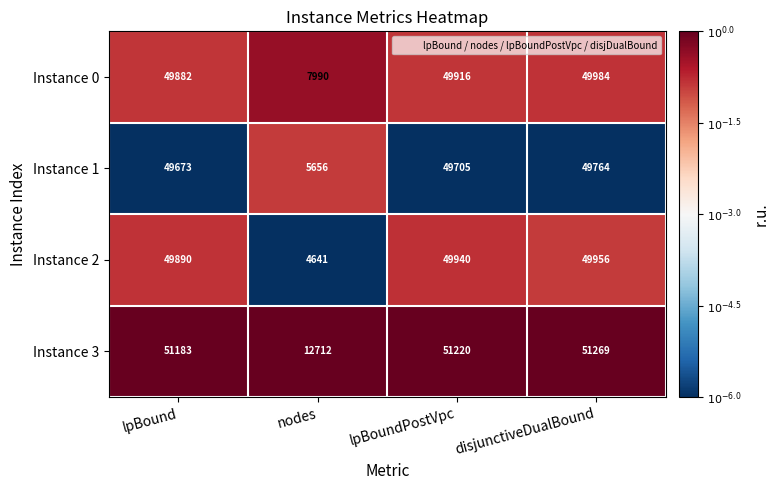

Reading left to right, extract all data points from this chart.

Instance 0: 49882	7990	49916	49984
Instance 1: 49673	5656	49705	49764
Instance 2: 49890	4641	49940	49956
Instance 3: 51183	12712	51220	51269